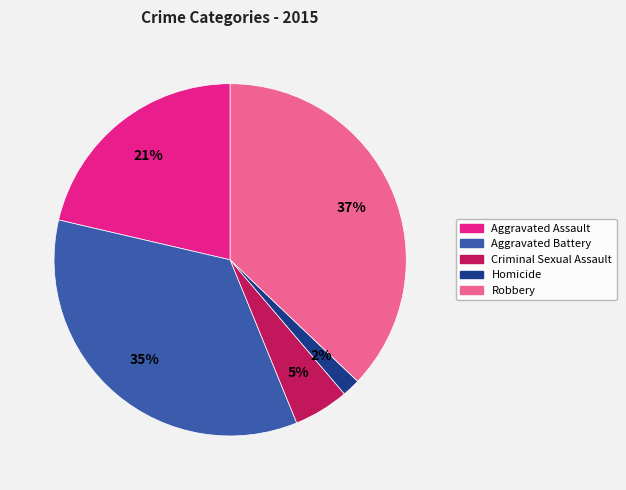

Approximately how many times larger is the value at Criminal Sexual Assault compared to Aggravated Battery?

0.1